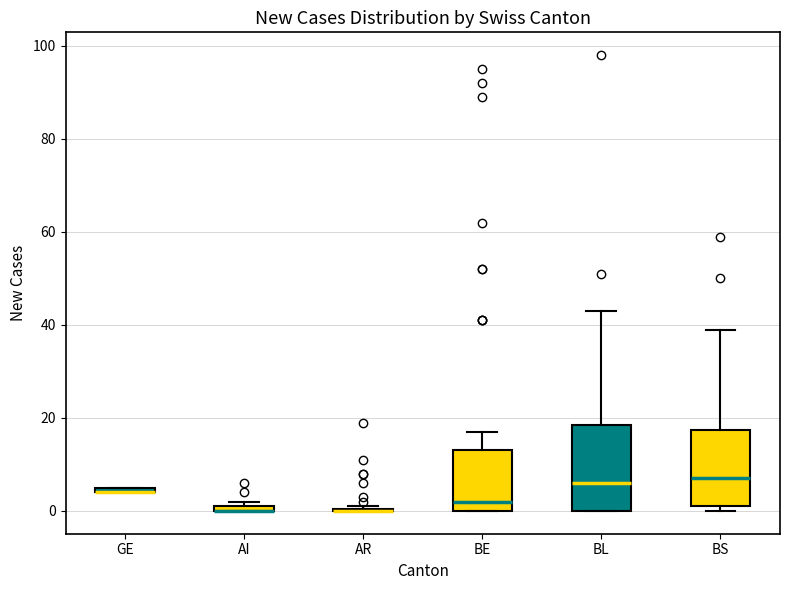

Where is the upper edge of the box for BE on the y-axis? The values are not printed on the chart, so give them approximately, as read against the axis.

14